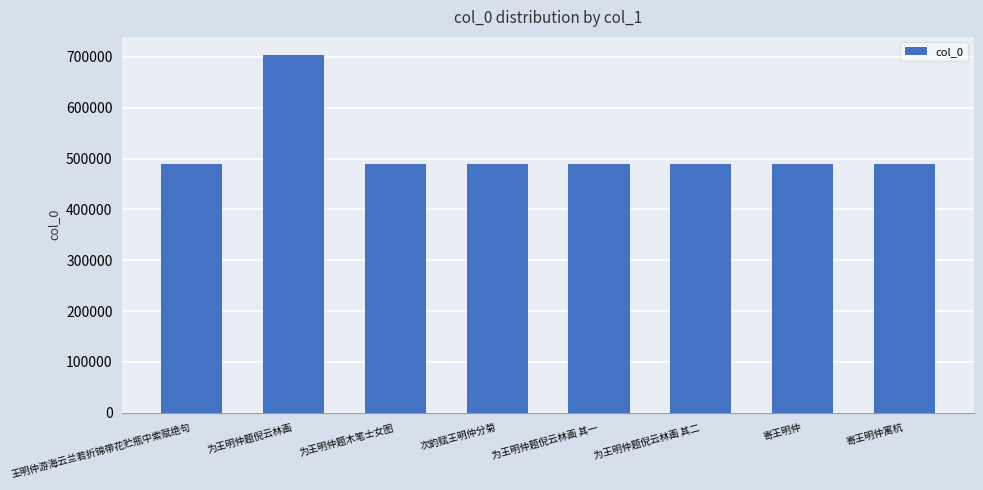

Read the value at 寄王明仲寓杭.

489469